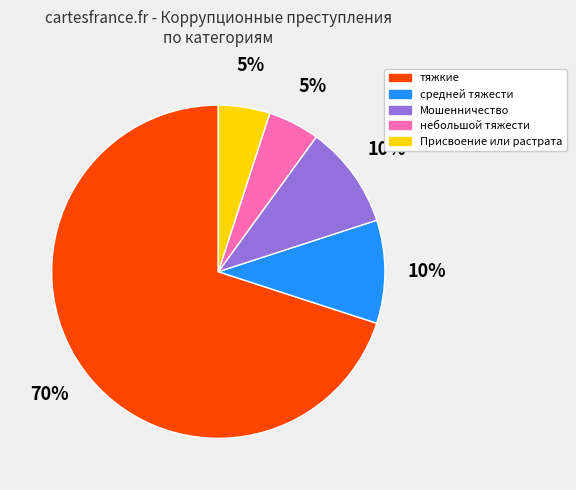

How many segments does this pie chart have?

5